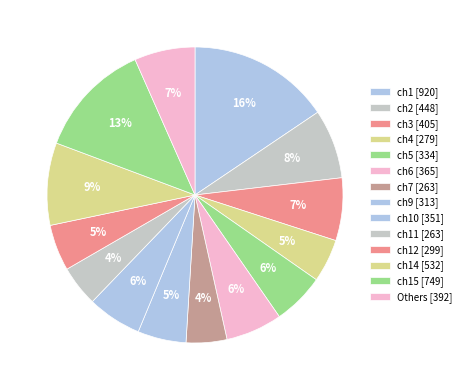

To the nearest percent, what is the average slice percentage?

7%